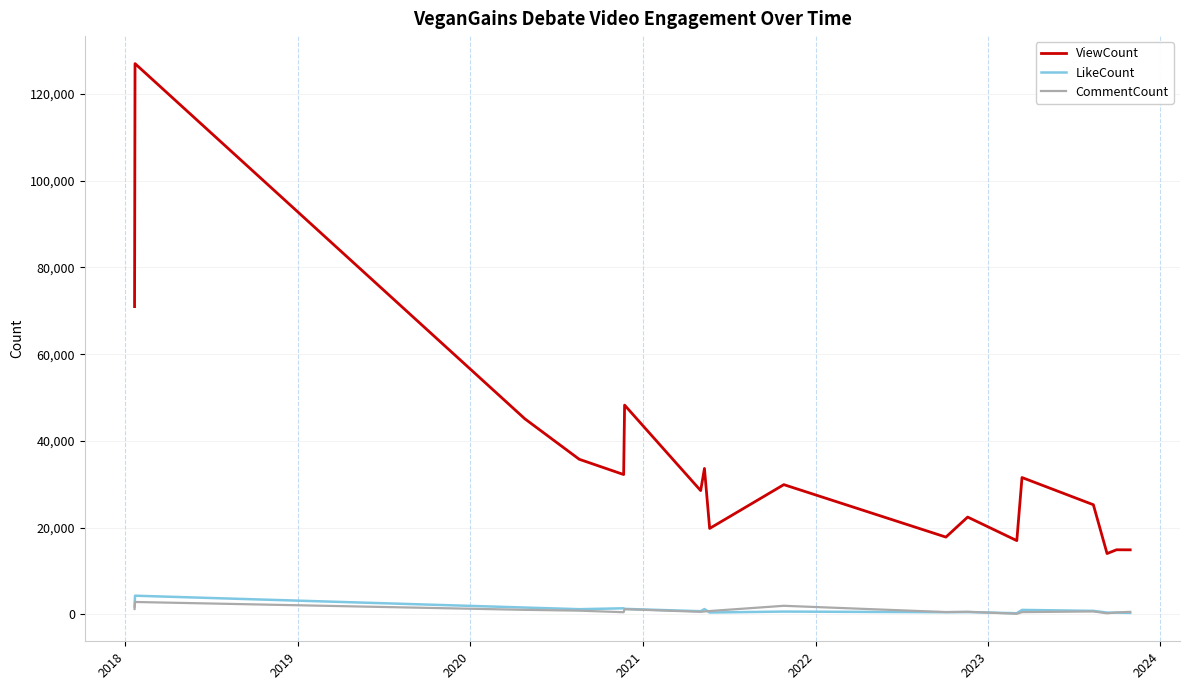

Which series has the largest total across all categories?

ViewCount